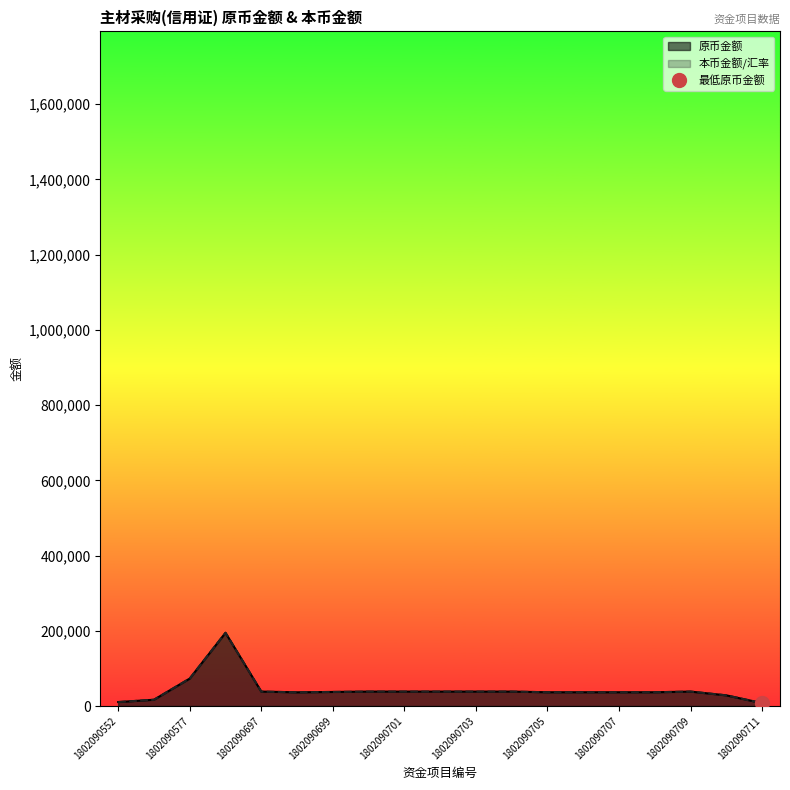

How many interior local valleys does the 本币金额 series have?

1